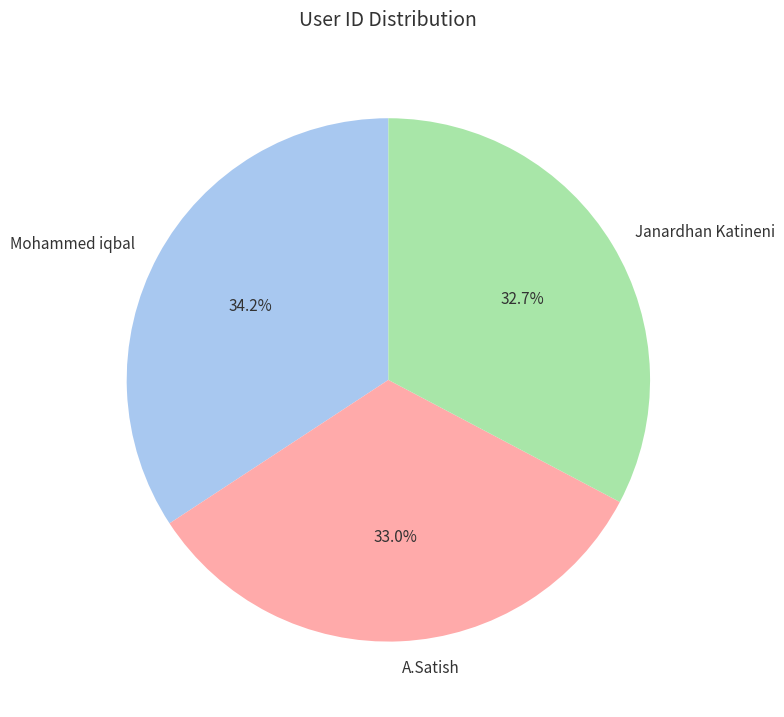

Between A.Satish and Mohammed iqbal, which is larger?

Mohammed iqbal